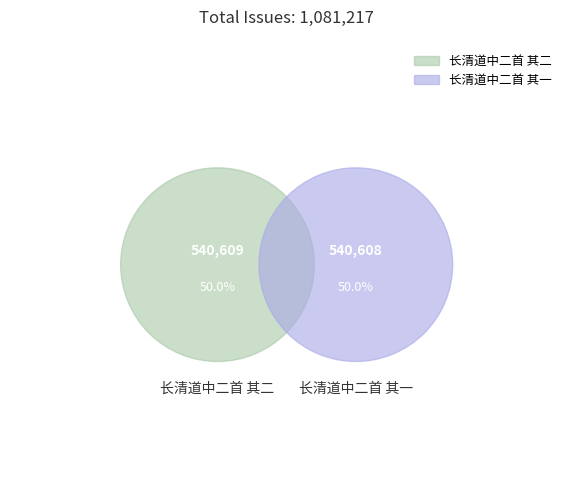

The 长清道中二首 其二 slice represents 62% of the pie. True or false?

False